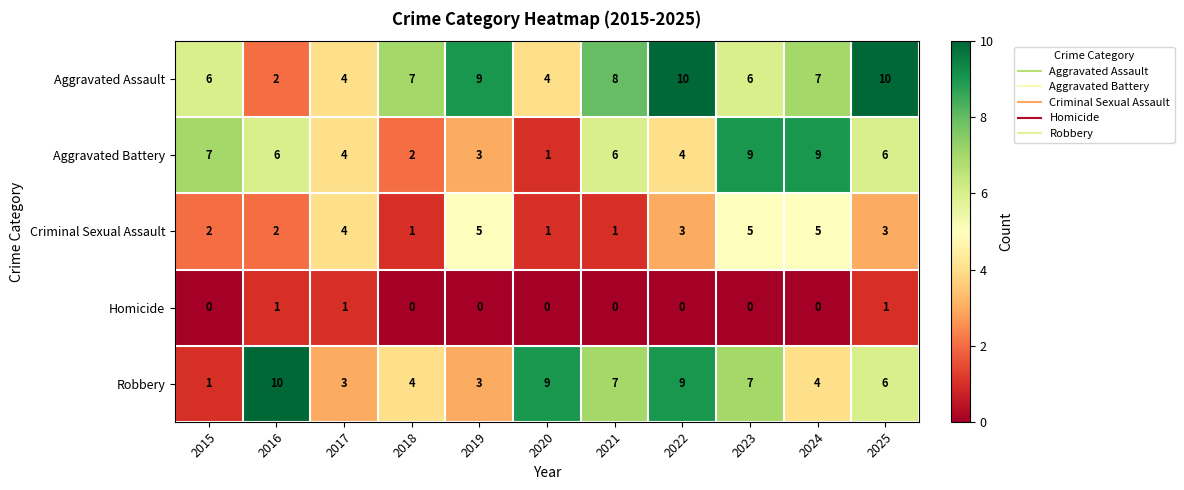

What is the difference between the maximum and minimum values in the Criminal Sexual Assault series?

4